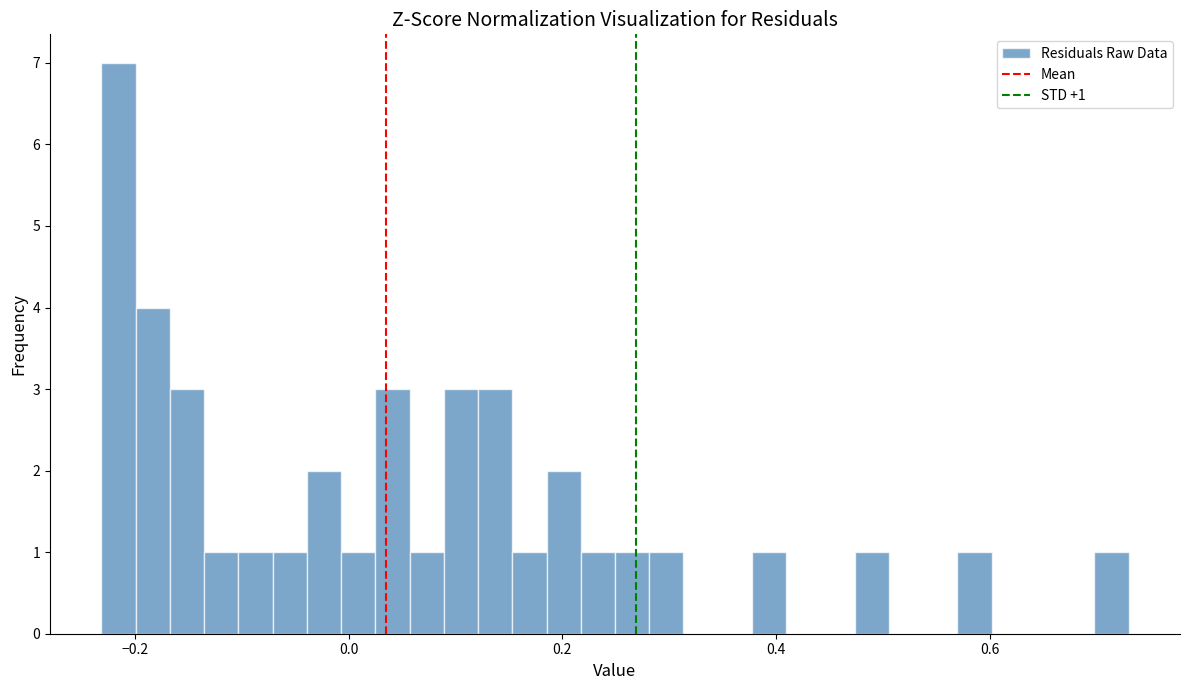

Around what value on the x-axis is the tallest bar? Give the approximate position of its centre, as read against the axis.

-0.22